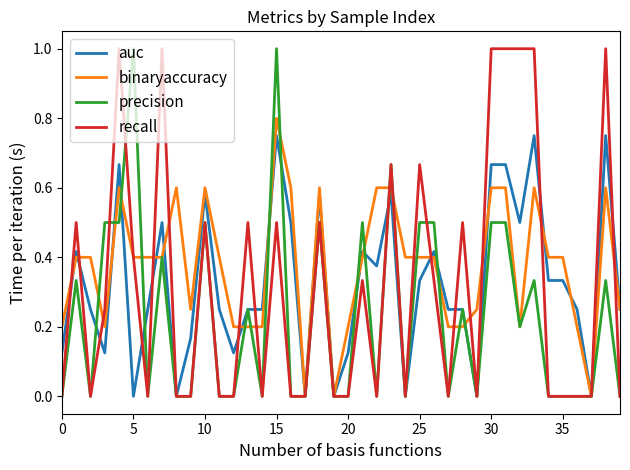

What is the maximum value for precision?

1.0